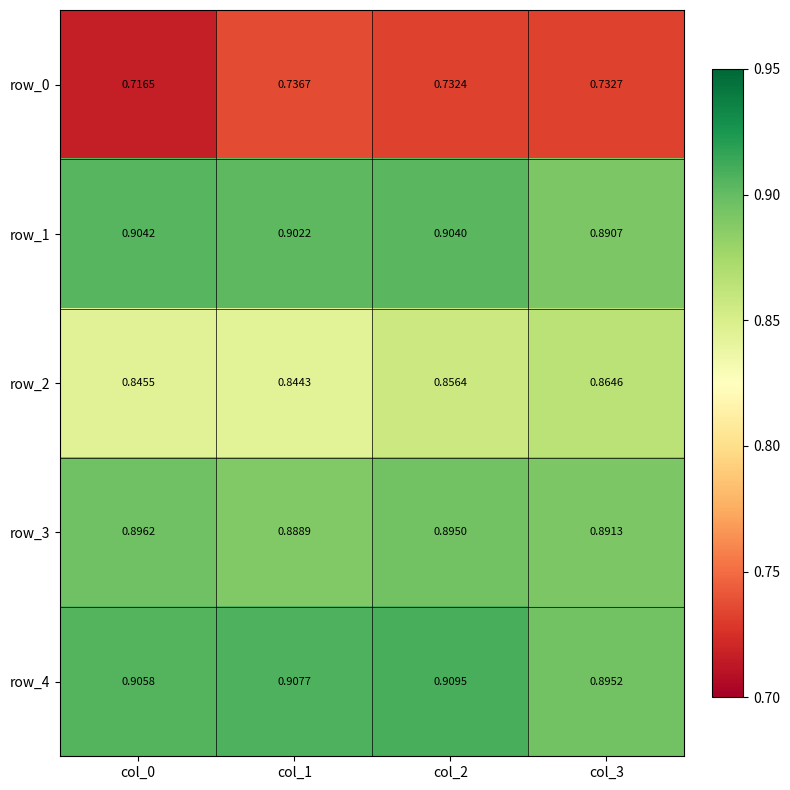

What is the sum of all row_3 values?

3.6